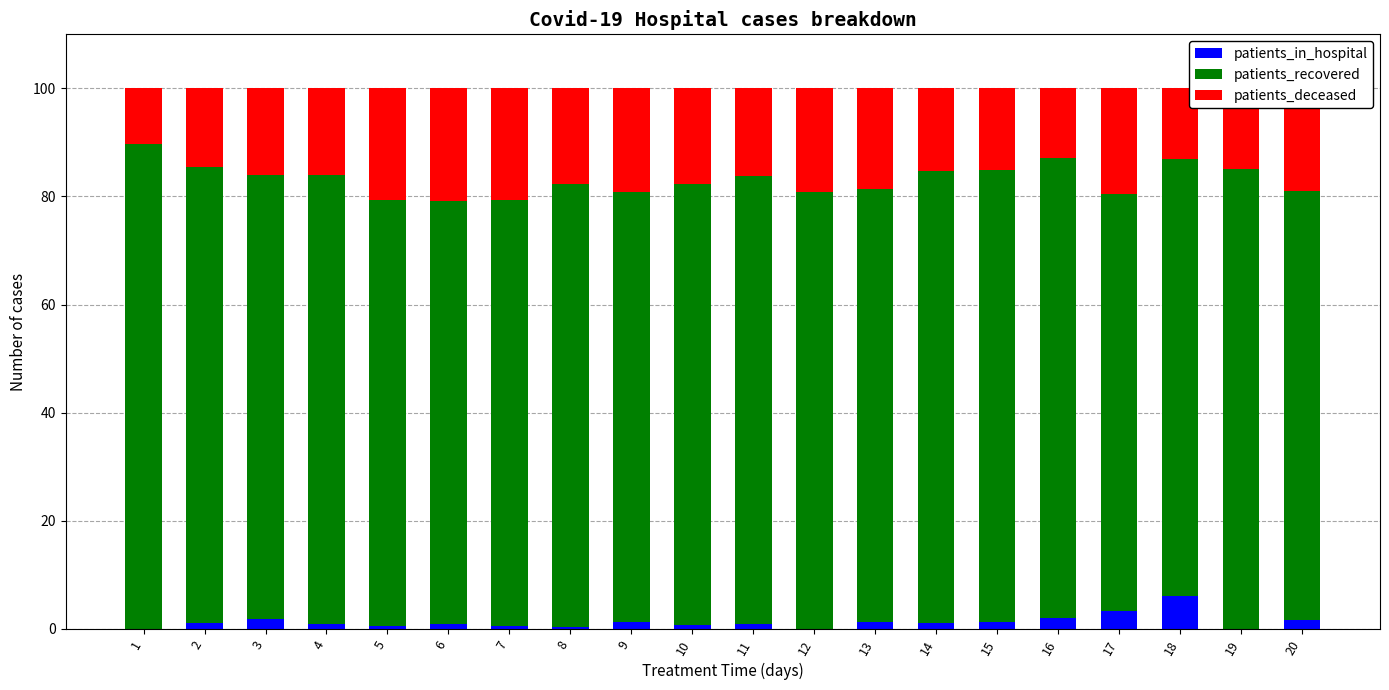

Is it true that patients_in_hospital equals 1.6 at 20?

True